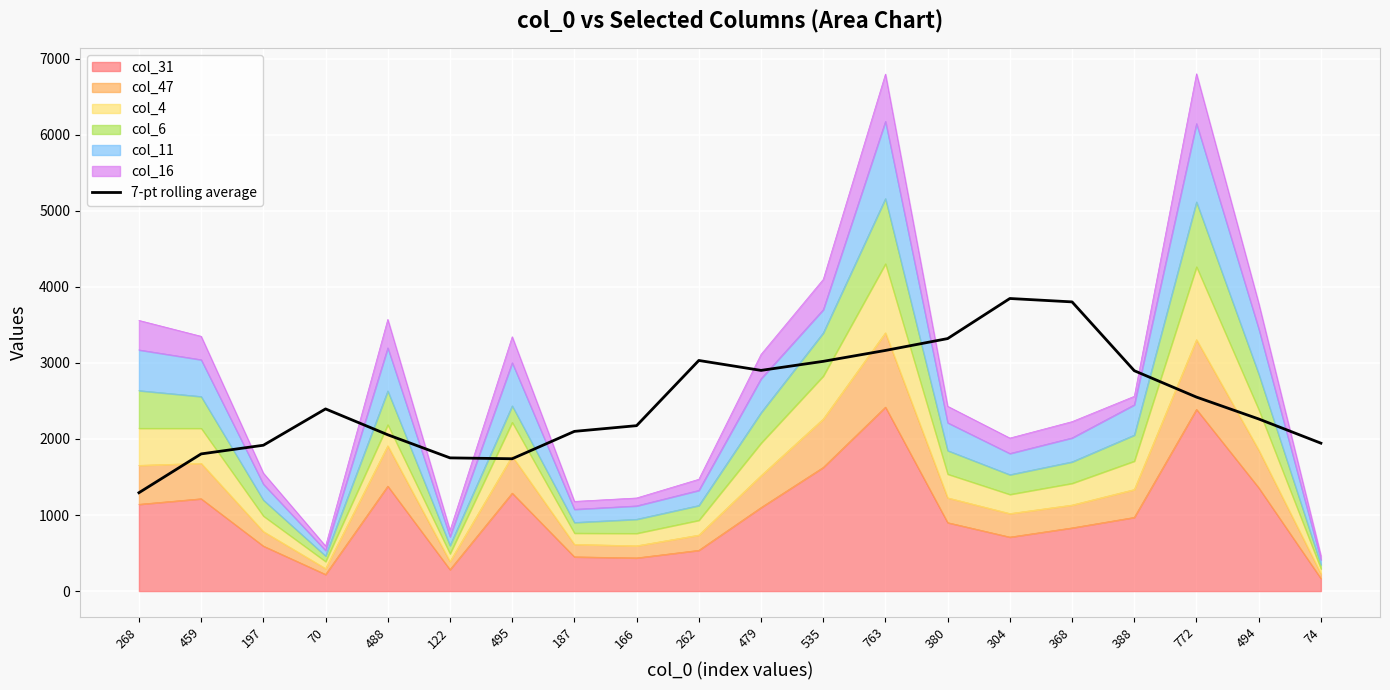

What is the difference between the maximum and minimum values?

2553.9